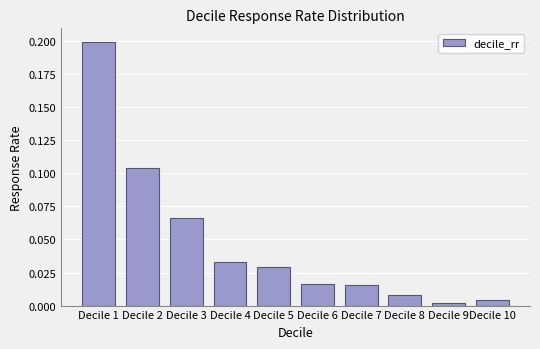

Is it true that the value at Decile 5 is 0.0?

True